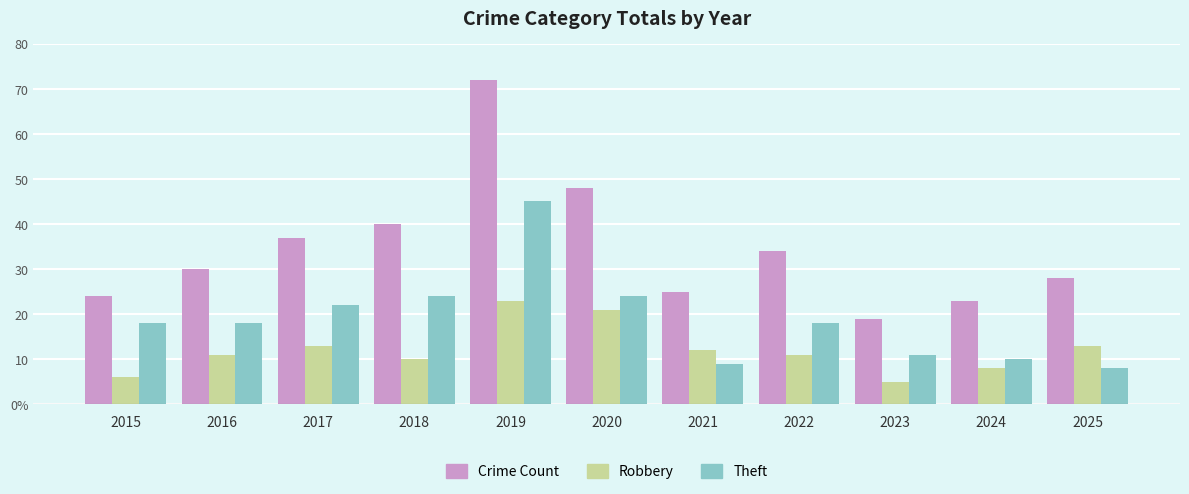

What is the minimum value for Crime Count?

19